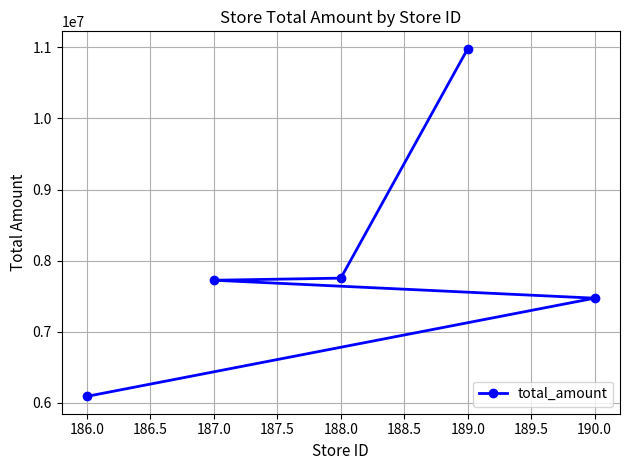

Read the value at 188.0.

7752169